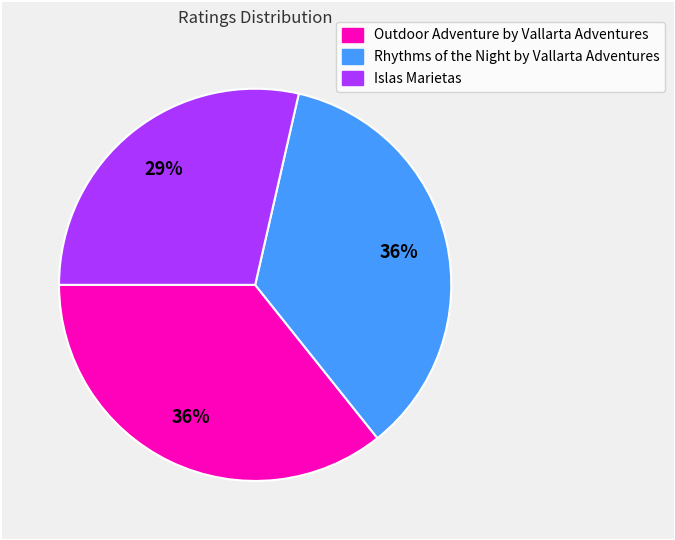

Does any single category account for the majority?

No